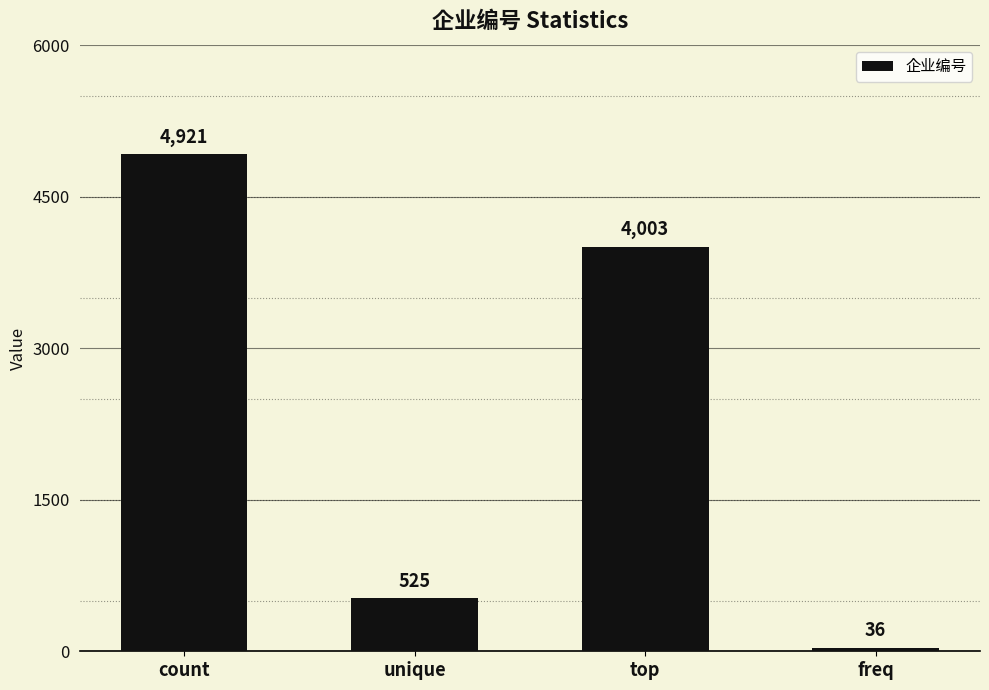

What is the sum of all values?

9485